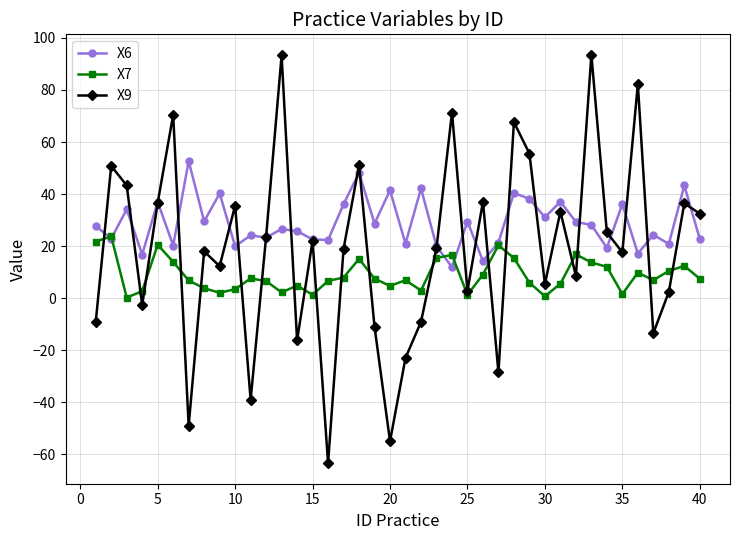

Which series has the widest spread of values?

X9